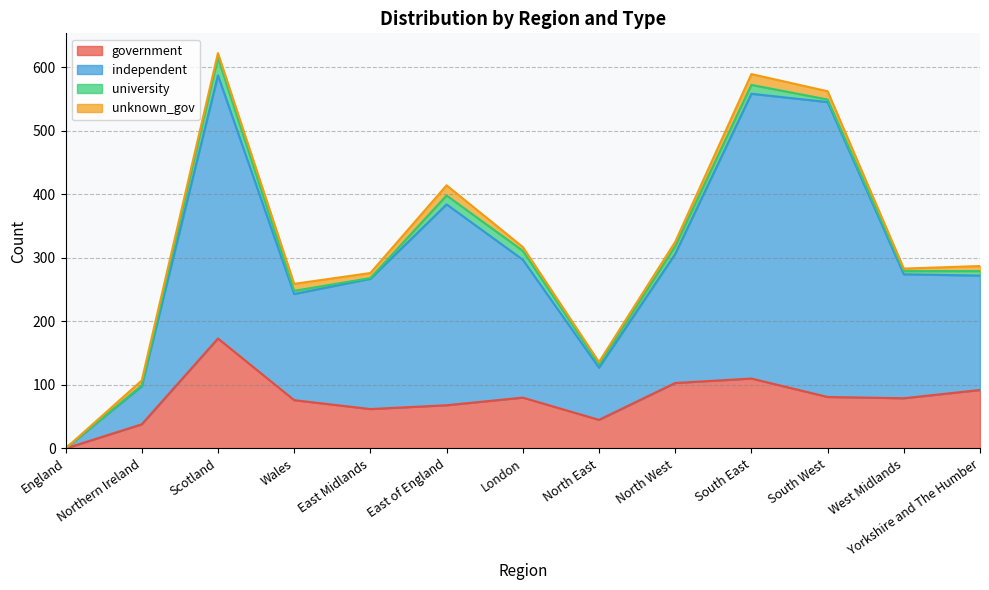

In independent, how many points are lower than both neighbors (excluding endpoints)?

2